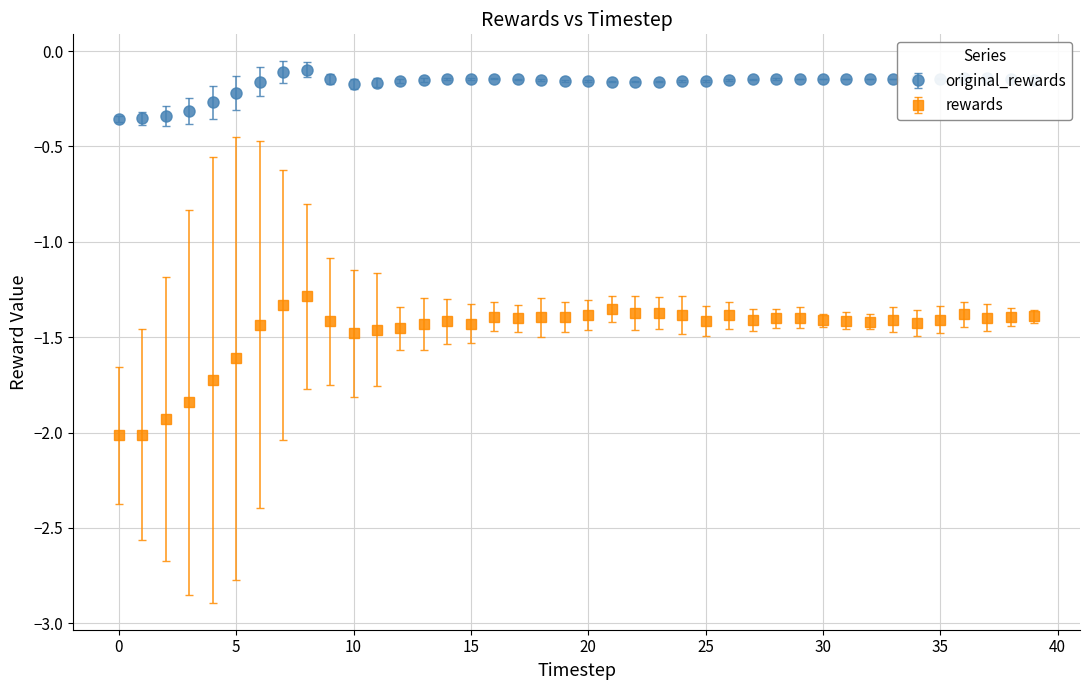

Which series has the largest range (max minus min)?

rewards